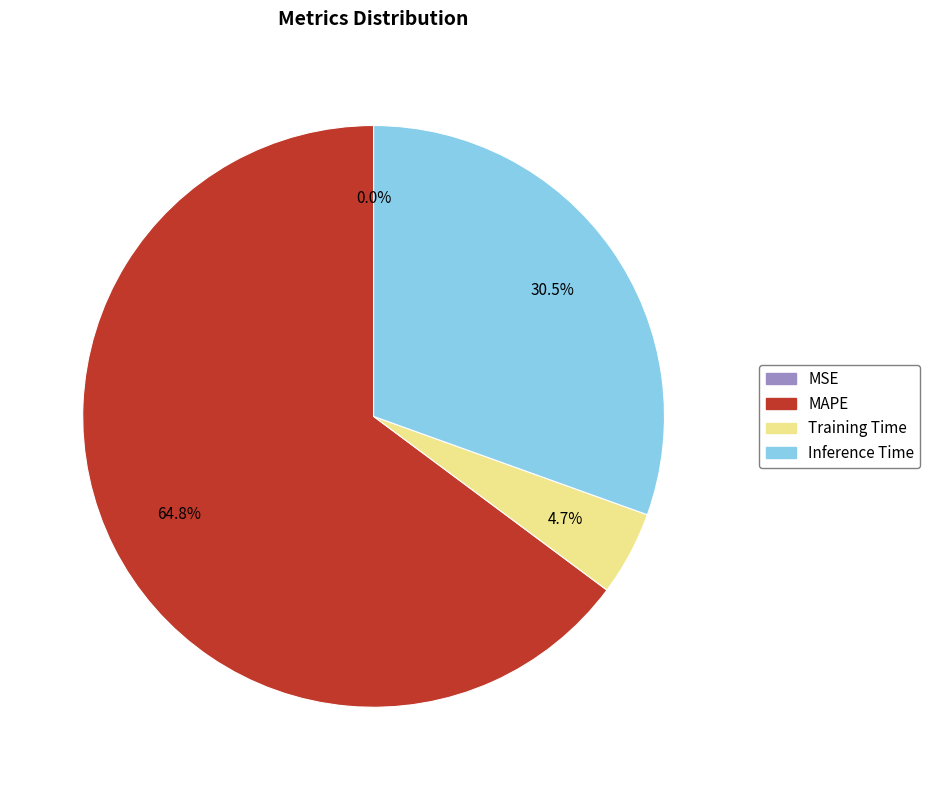

Which slice is the largest?

MAPE